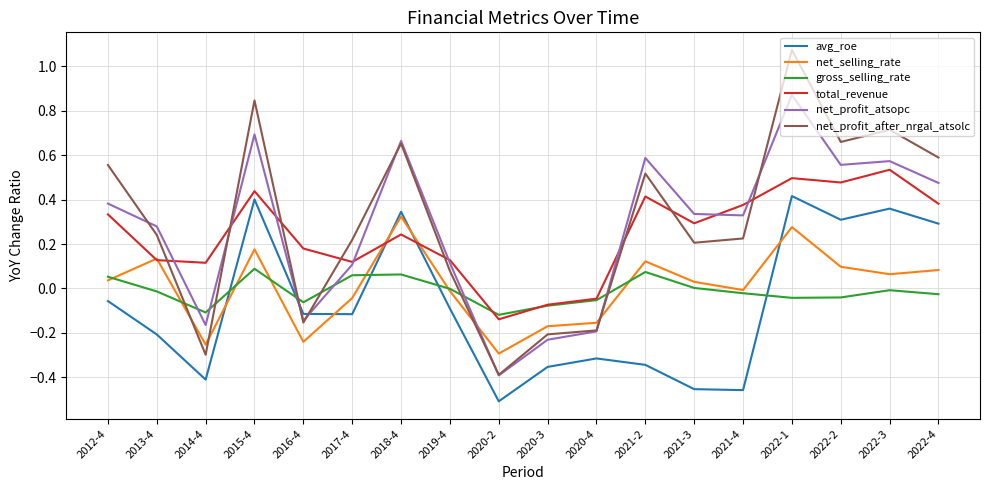

The total_revenue series shows 0.1 at 2013-4. True or false?

True